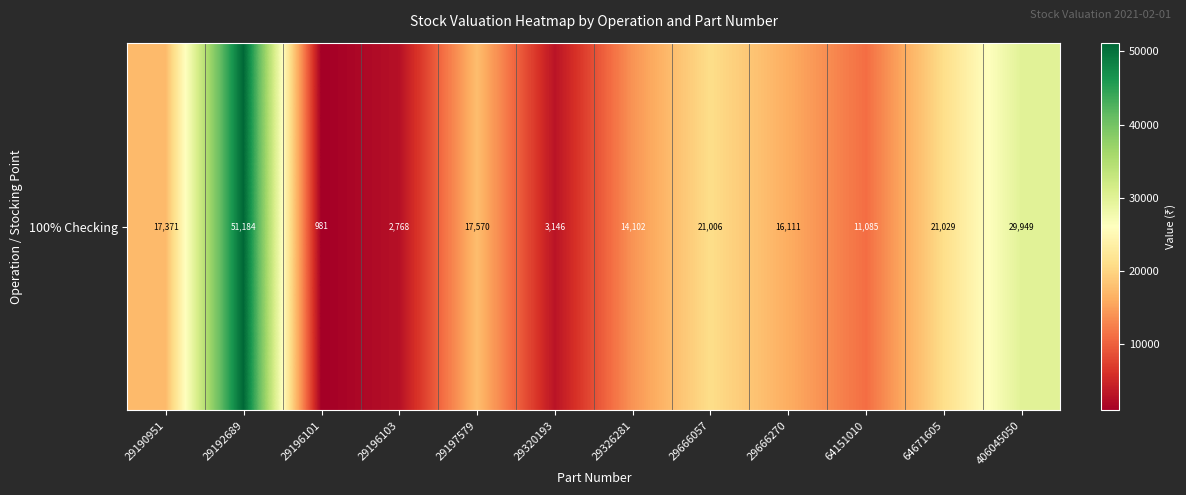

What is the sum of all values?

206303.6